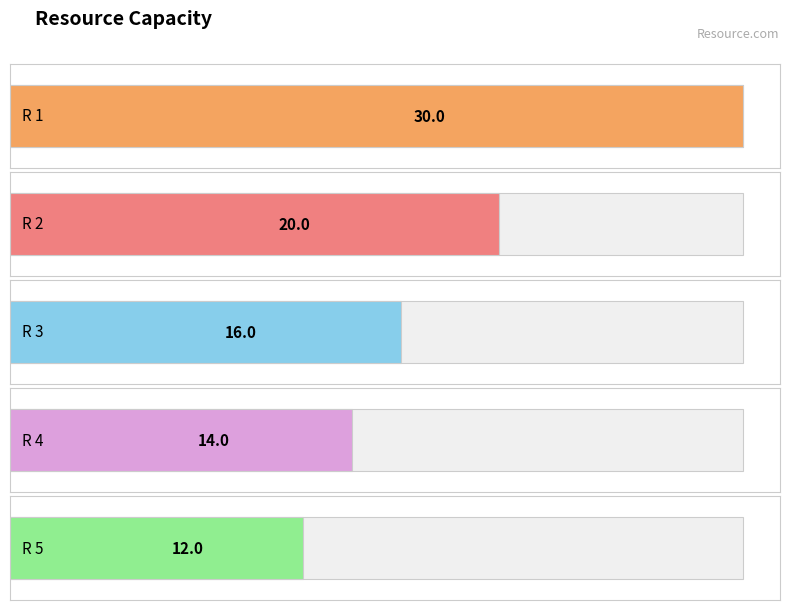

Is it true that the value at R 4 is 14?

True